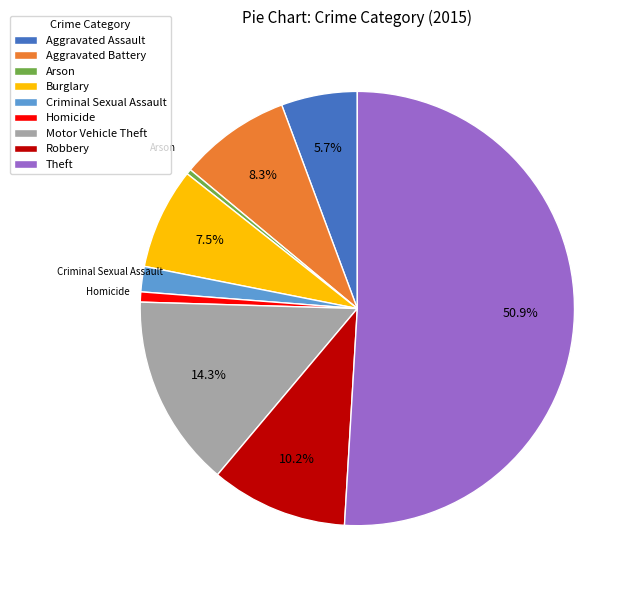

True or false: Arson accounts for 0% of the total.

True